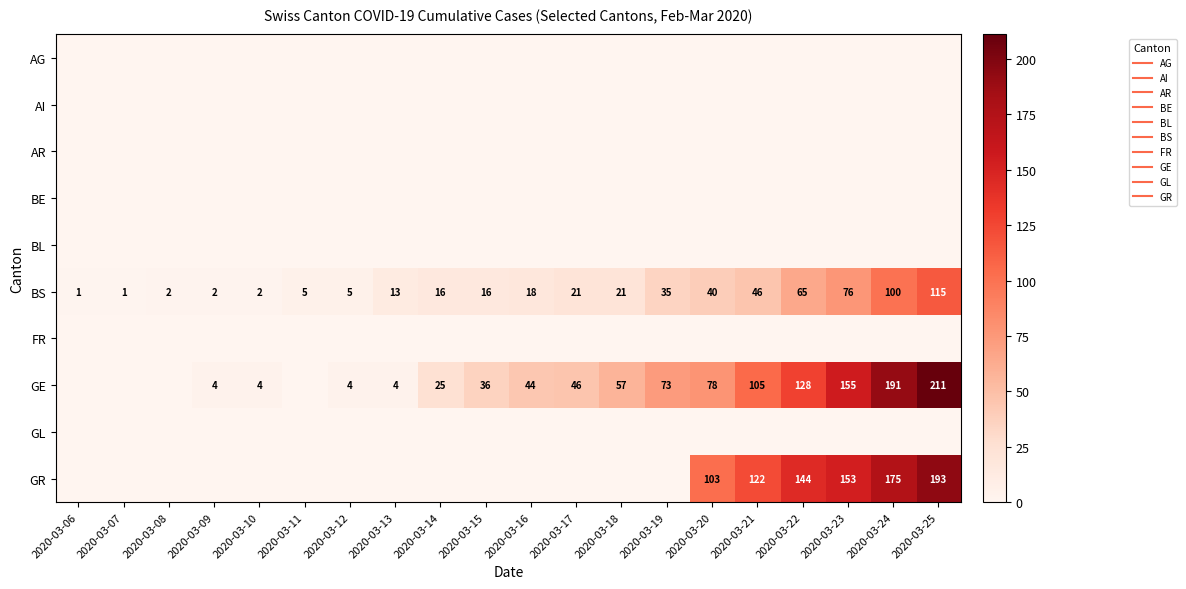

How many distinct data groups are displayed?

10